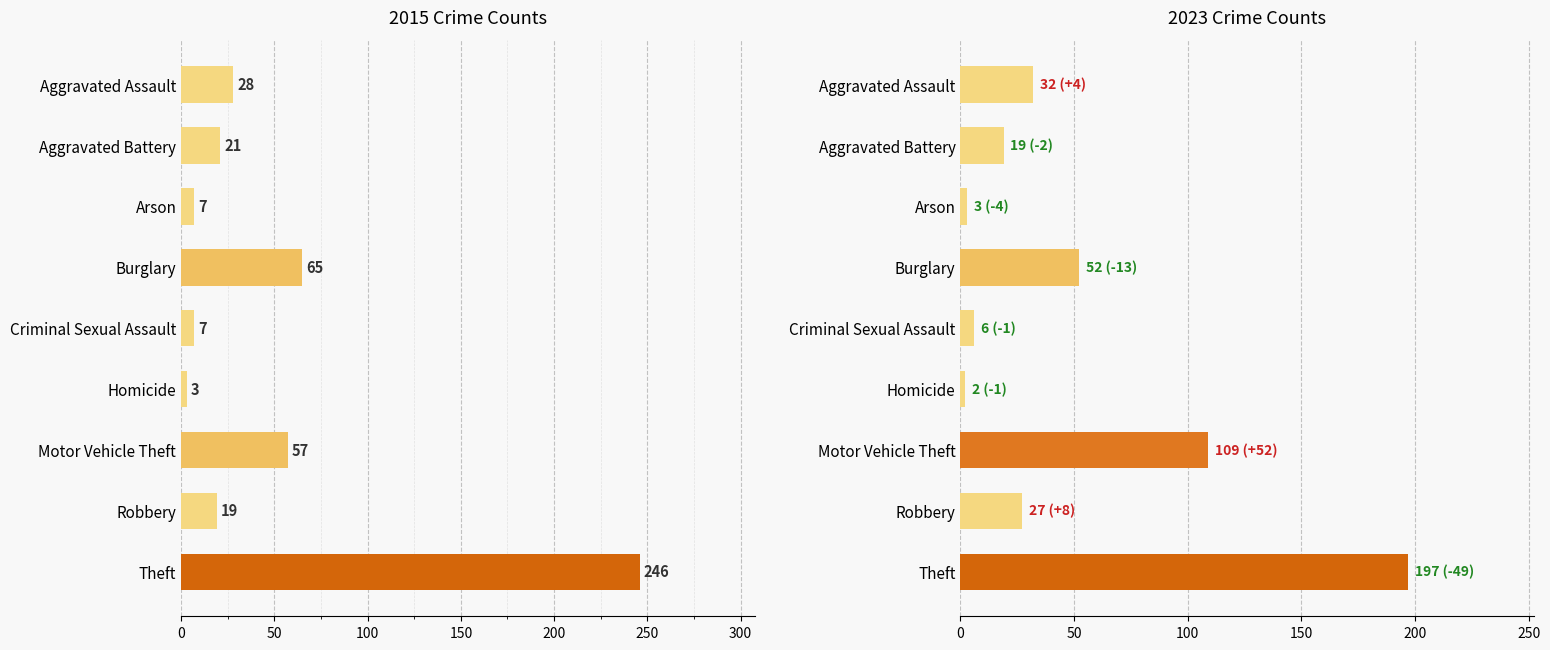

What are all the series names shown in the legend?

2015, 2023